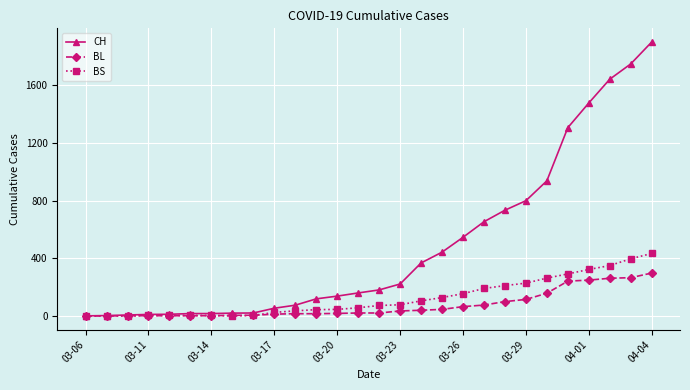

What is the maximum value shown in the chart?

1901